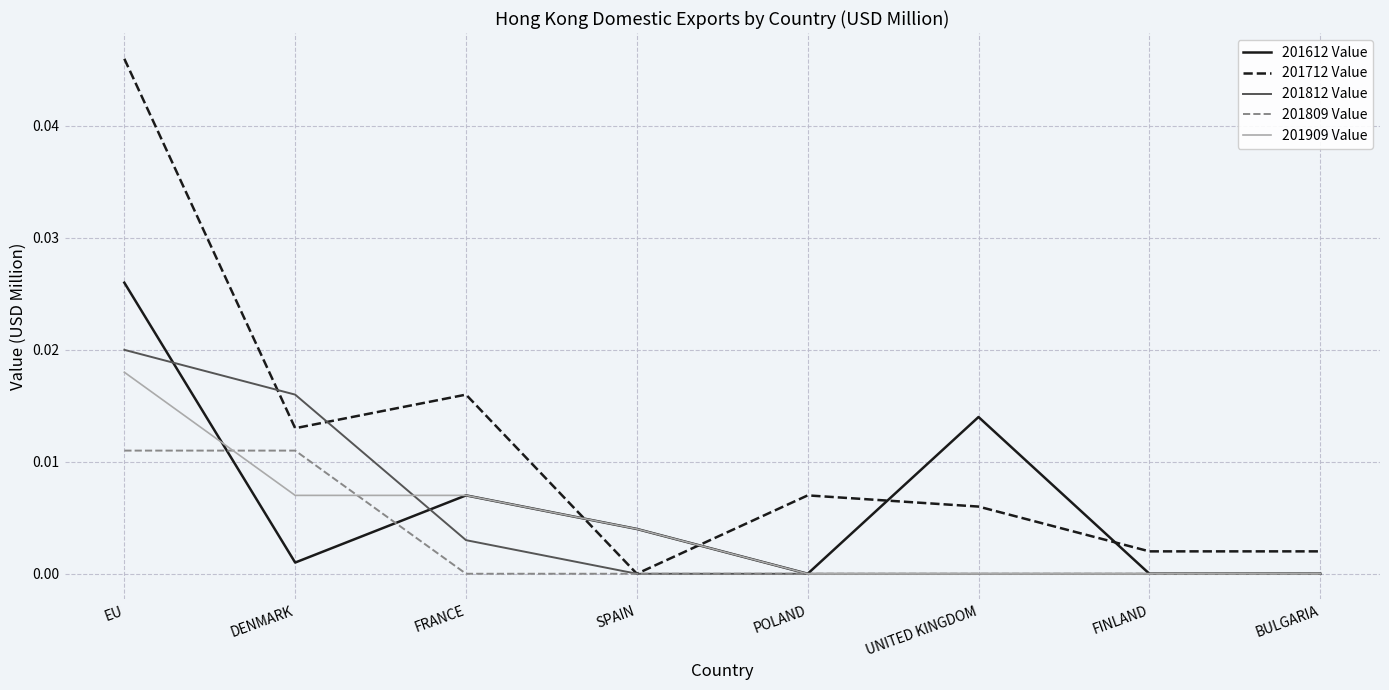

What position from the right is UNITED KINGDOM?

3